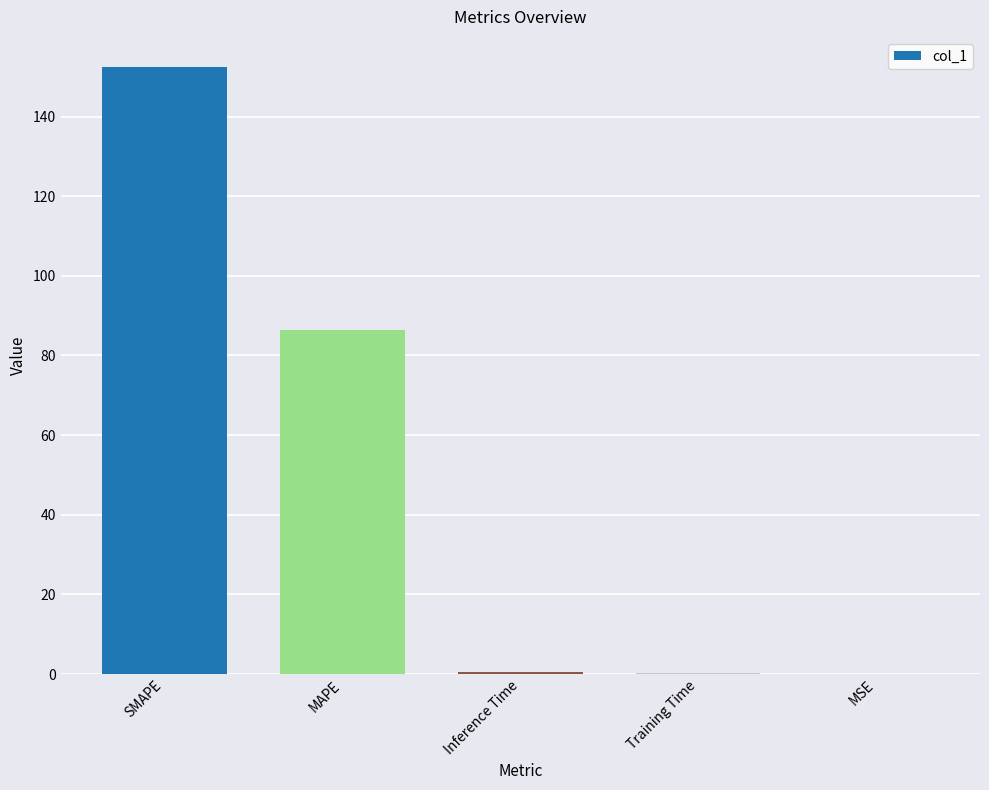

What is the greatest value displayed?

152.4